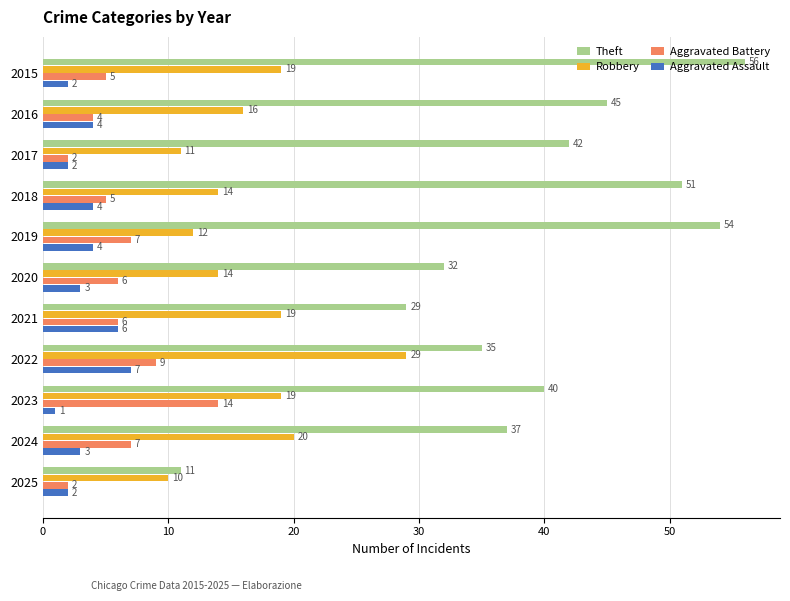

What is the smallest value displayed?

1